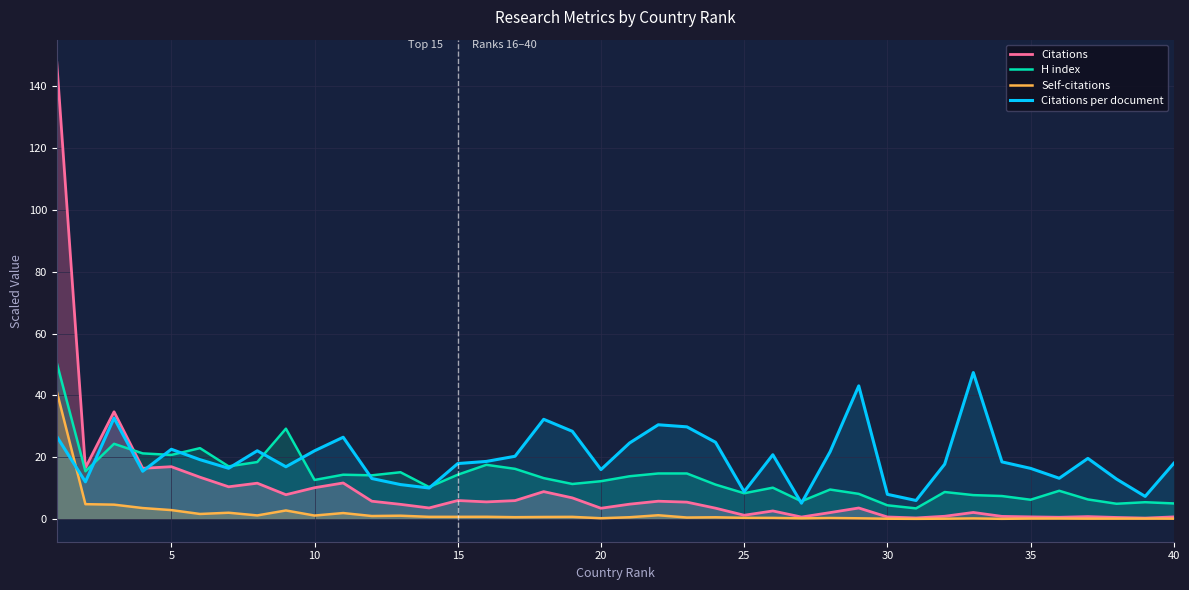

Which series has the largest range (max minus min)?

Citations